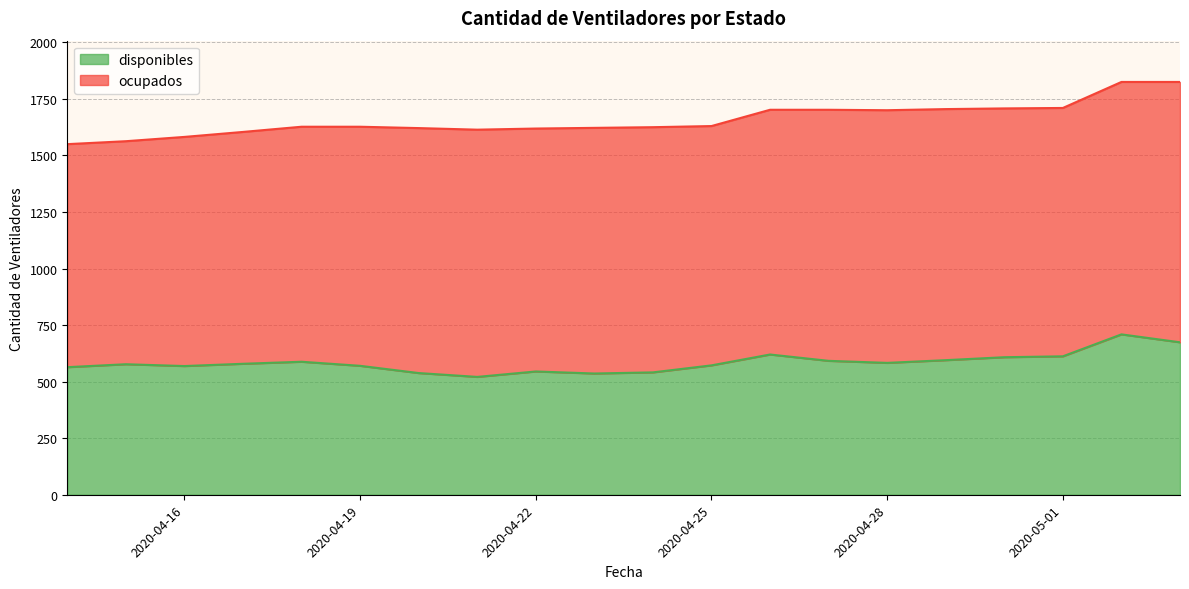

How many lines are shown in the chart?

2